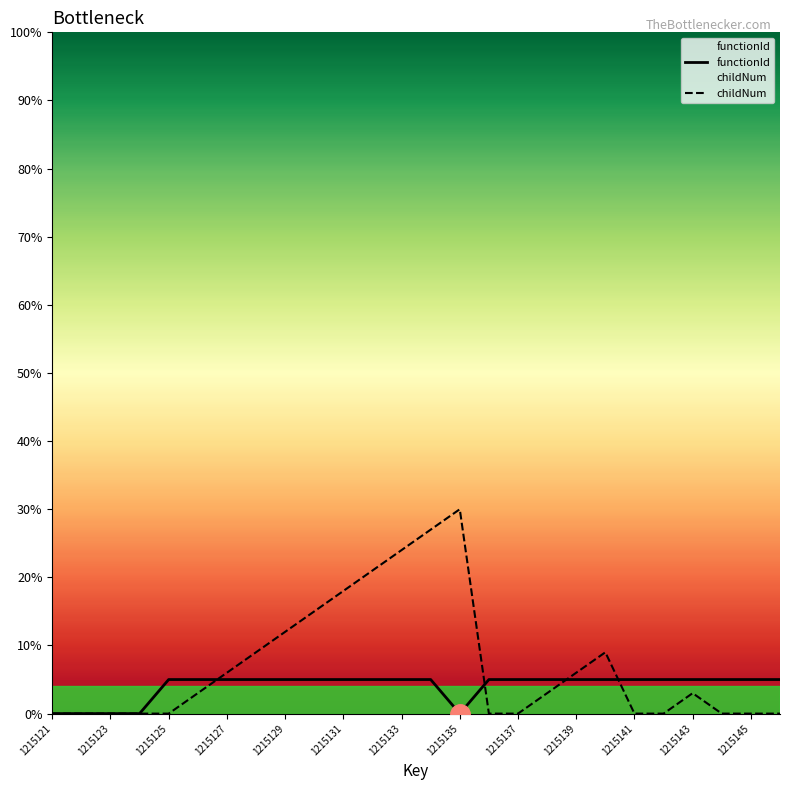

Which series ends up on top after the final intersection of functionId and childNum?

functionId